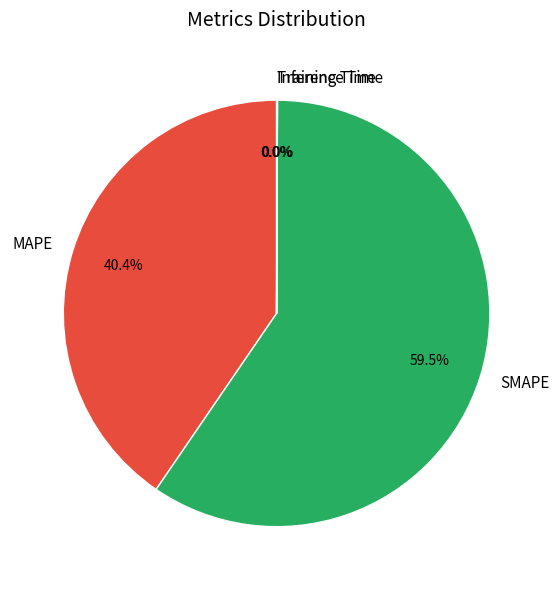

Which slice is the largest?

SMAPE